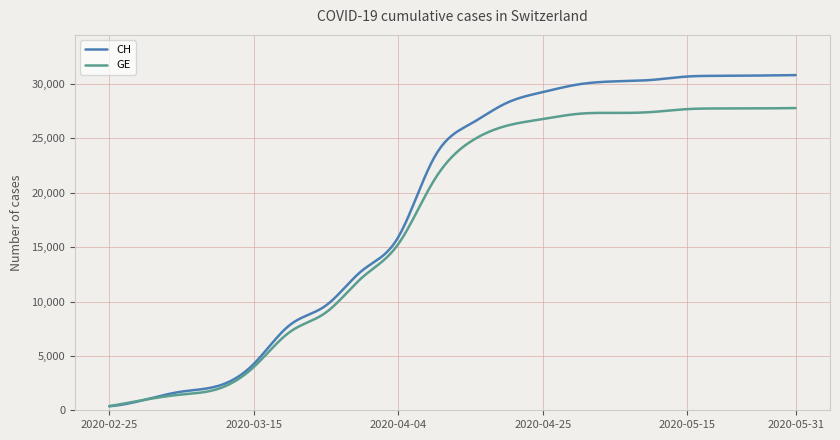

What is the highest value of the CH series?

30827.0